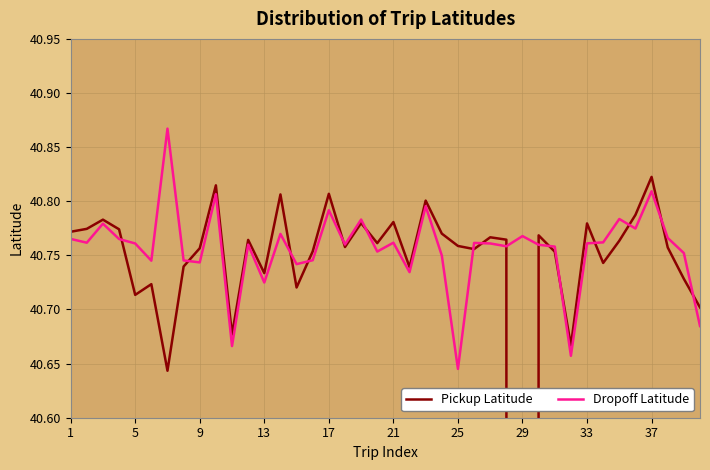

At which label does Dropoff Latitude reach its minimum?

25